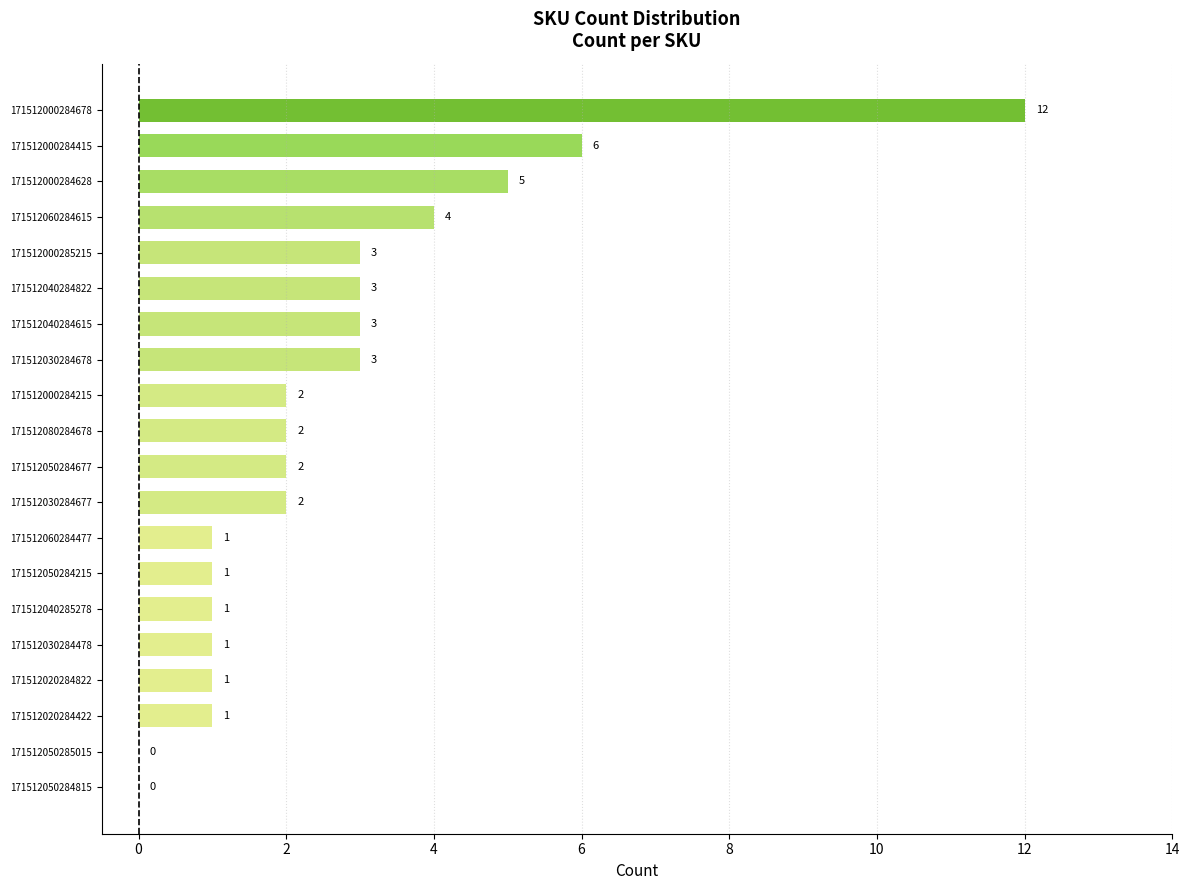

What is the sum of the values at 171512000284678 and 171512060284477?

13